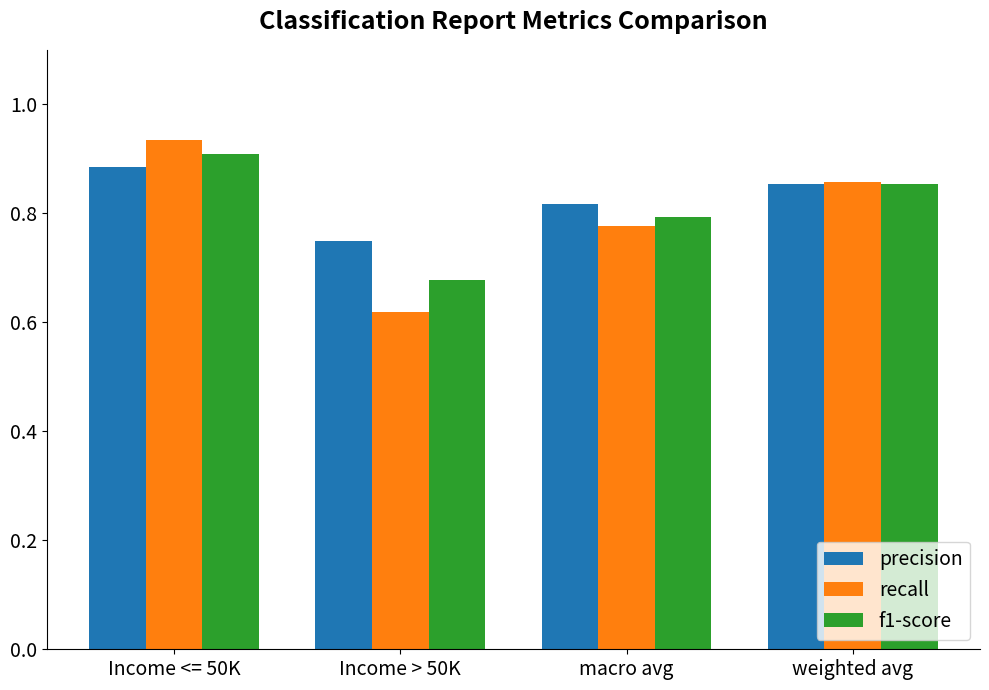

Which series has the largest total across all categories?

precision